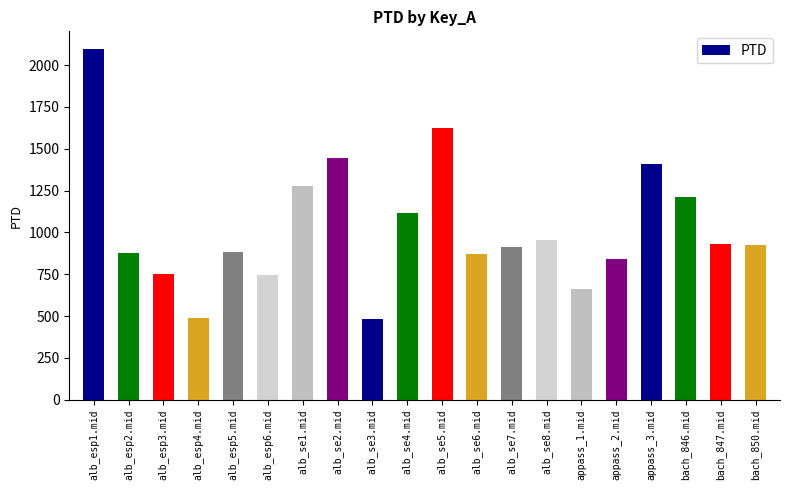

What is the difference between the values at alb_se7.mid and alb_esp6.mid?

165.8